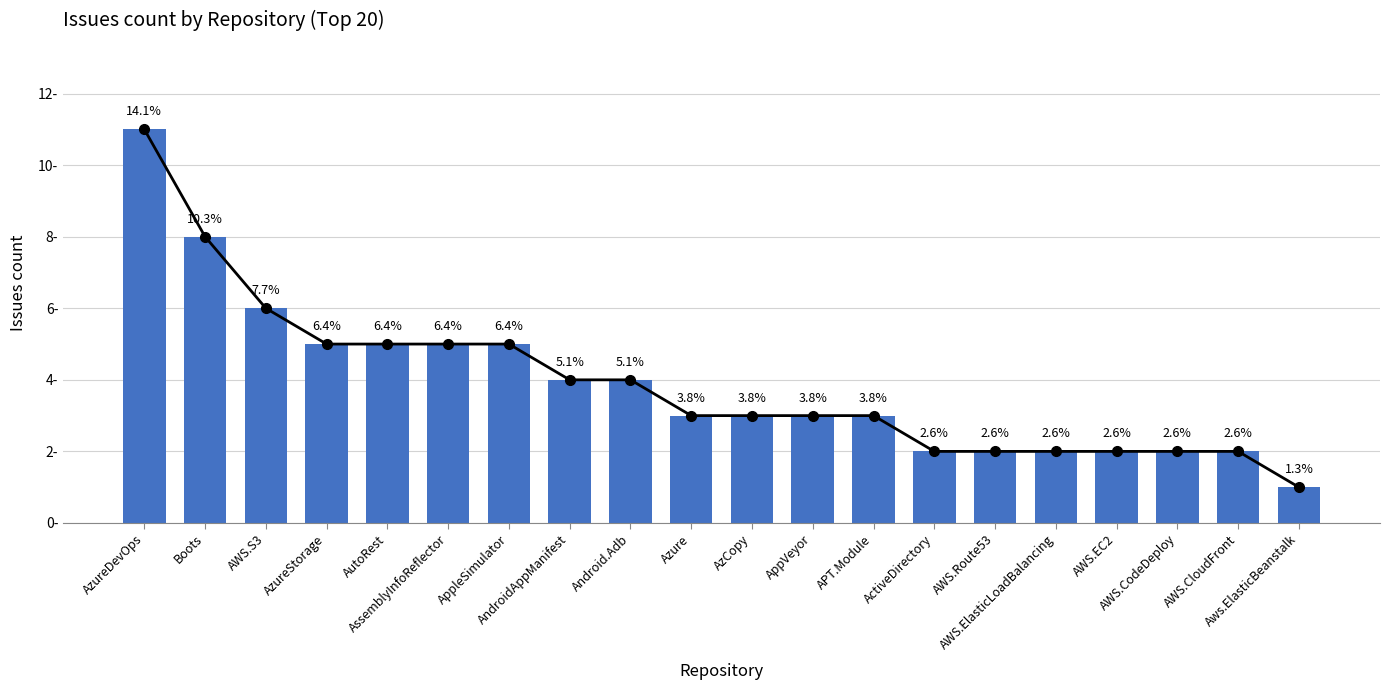

What is the label of the 11th bar from the right?

Azure